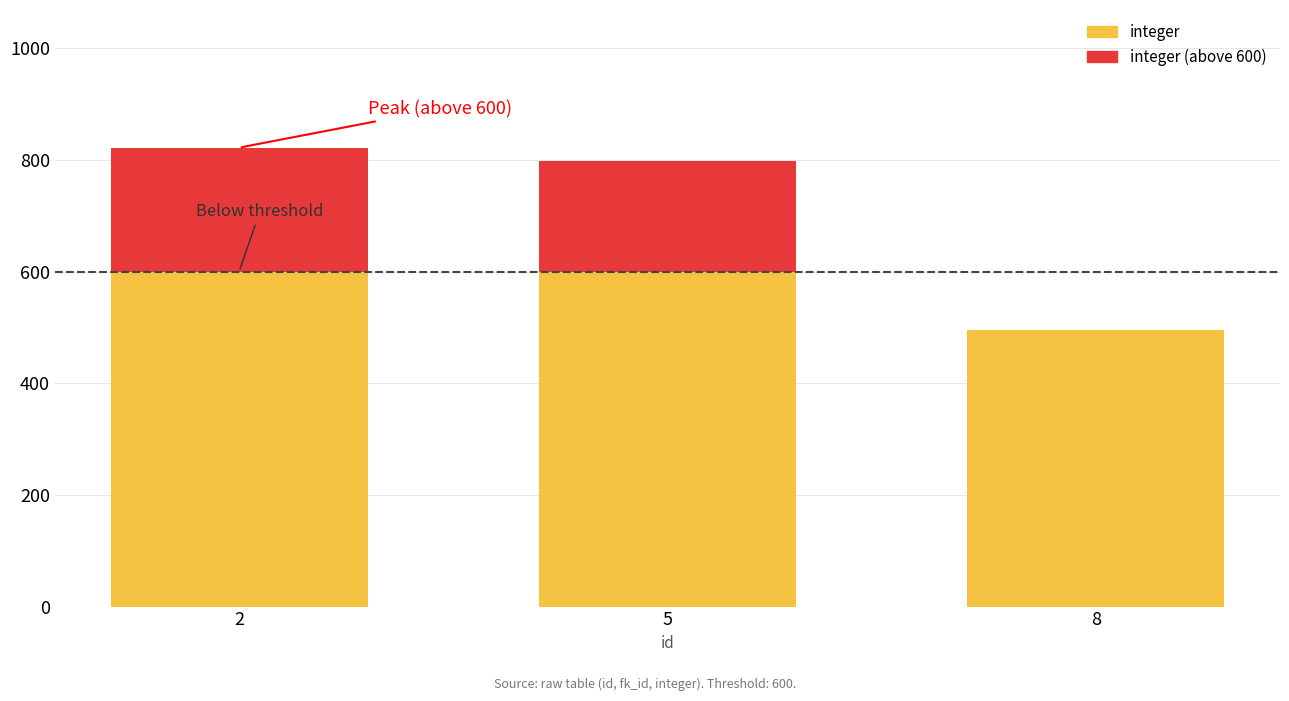

Does the chart contain stacked bars?

Yes